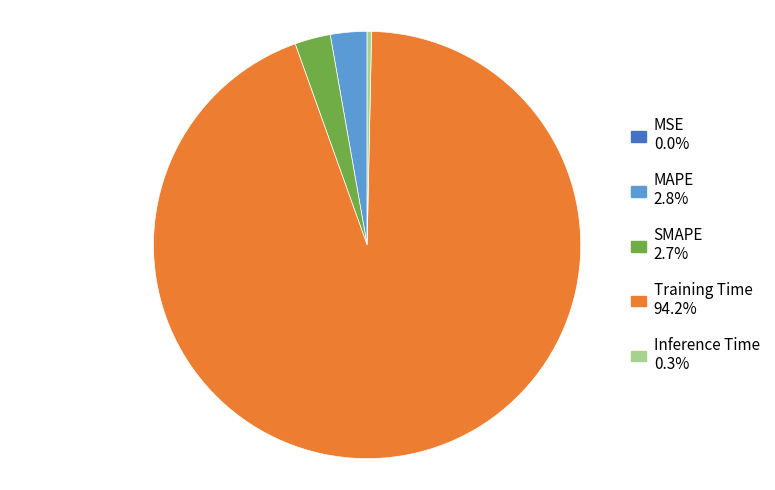

Which has a higher value, Inference Time or Training Time?

Training Time